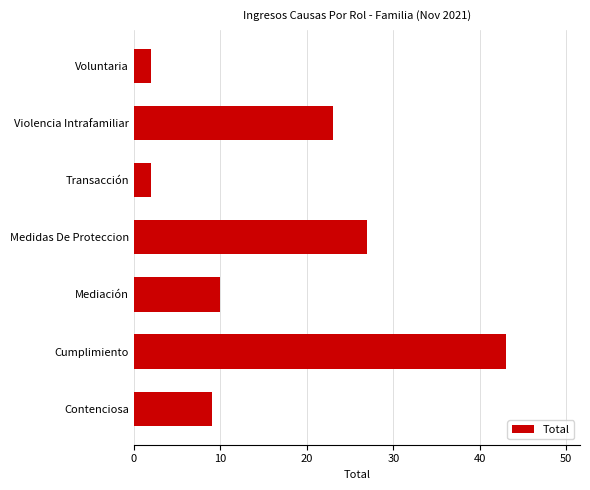

How many bars are there in total?

7